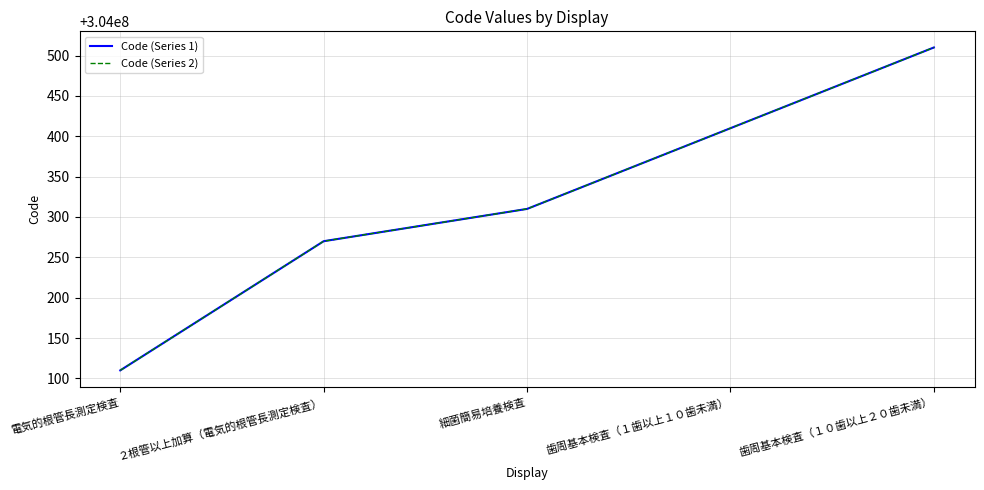

What is the sum of all Code (Series 1) values?

1520001610